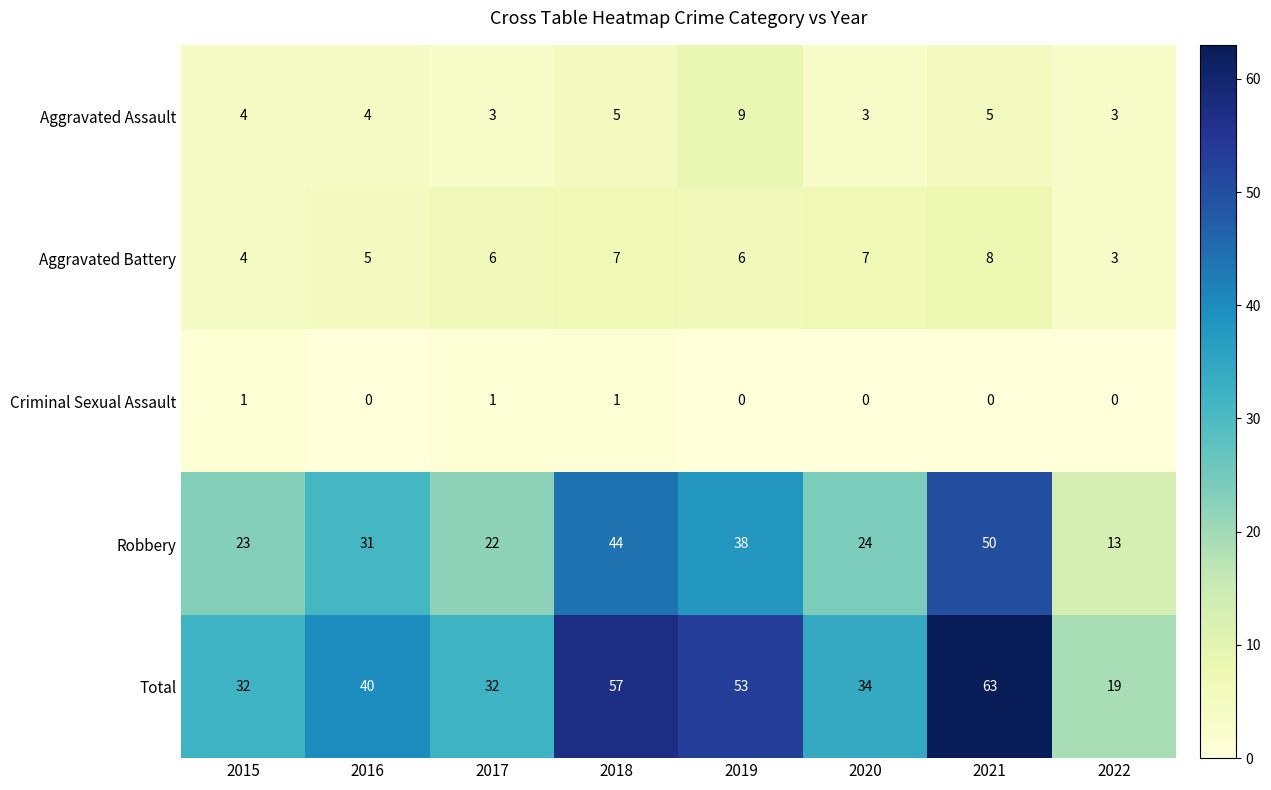

What is the difference between the maximum and minimum values in the Robbery series?

37